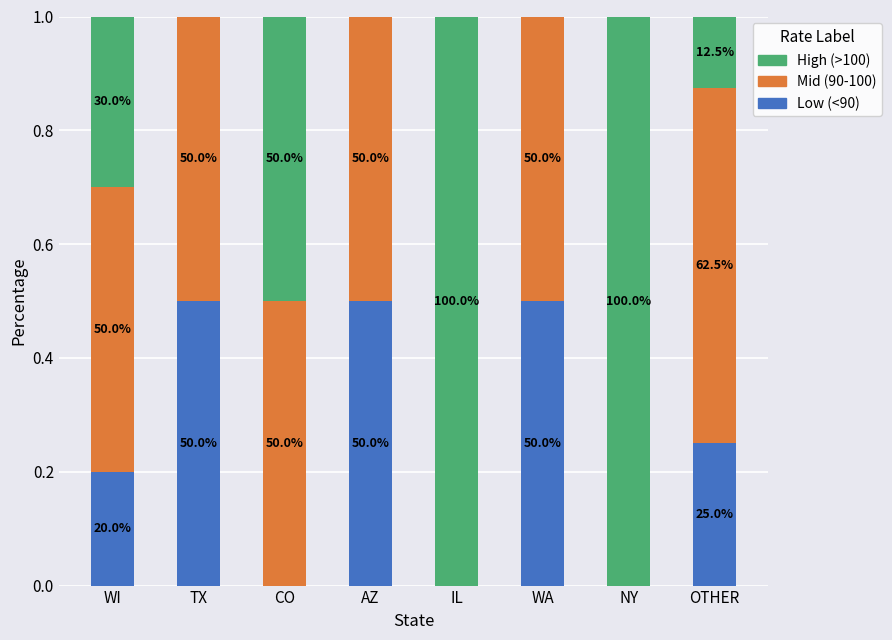

Which series has the largest total across all categories?

Mid (90-100)